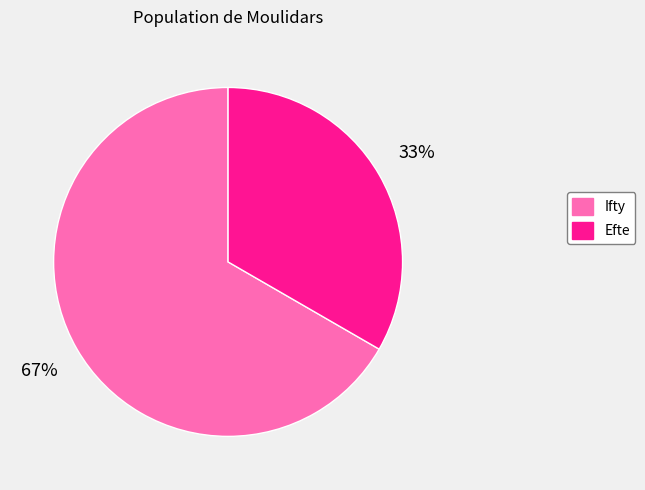

Between Efte and Ifty, which is larger?

Ifty